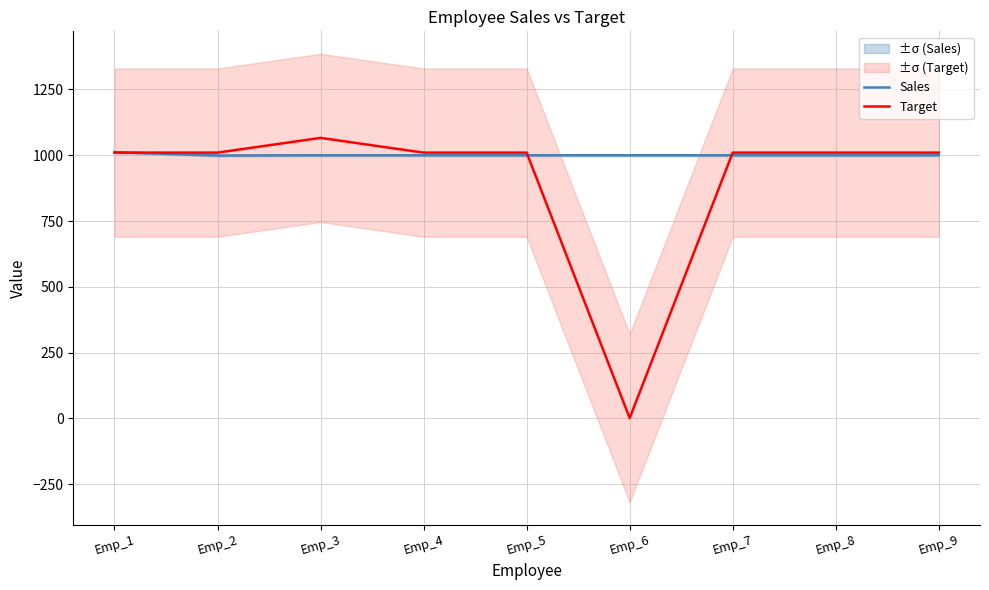

What are all the series names shown in the legend?

Sales, Target